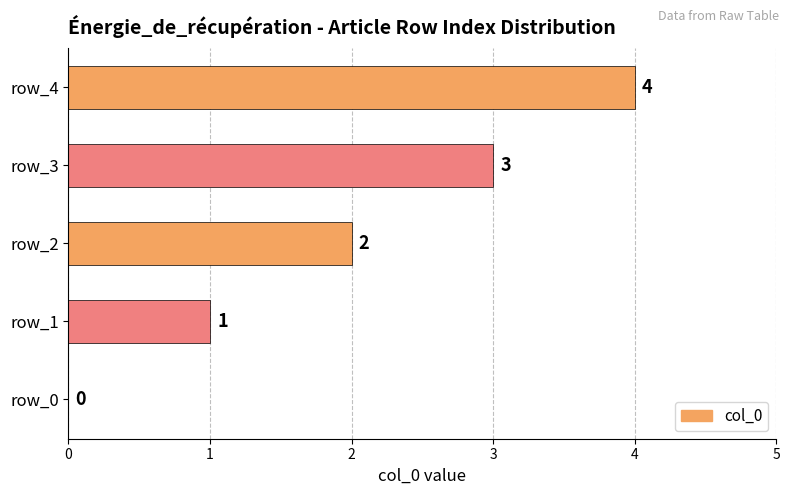

How many values are between 1 and 3?

3